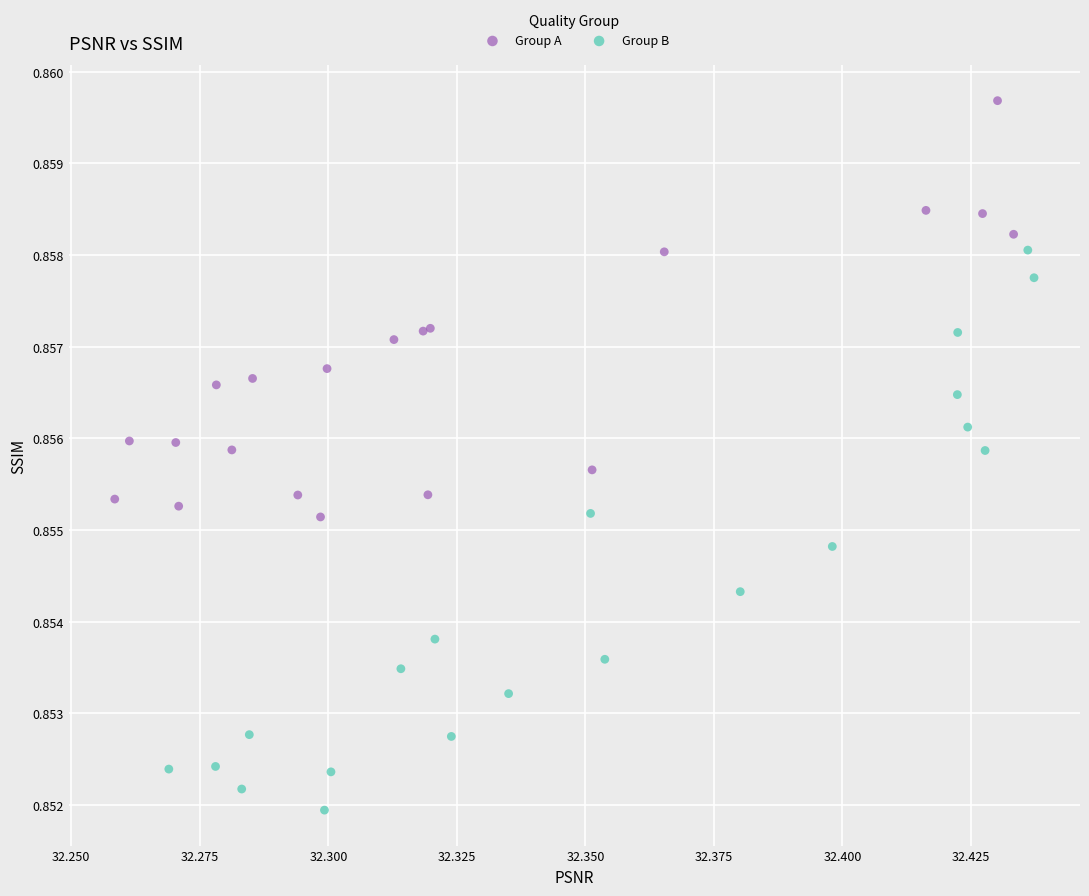

What are all the series names shown in the legend?

Group A, Group B